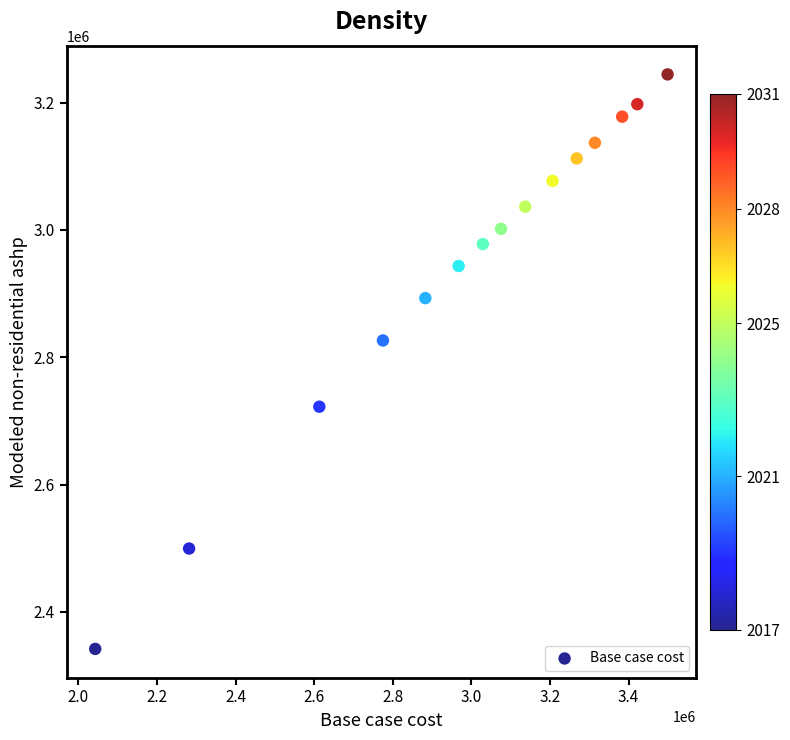

What is the range of X values (max minus min)?

1456362.9